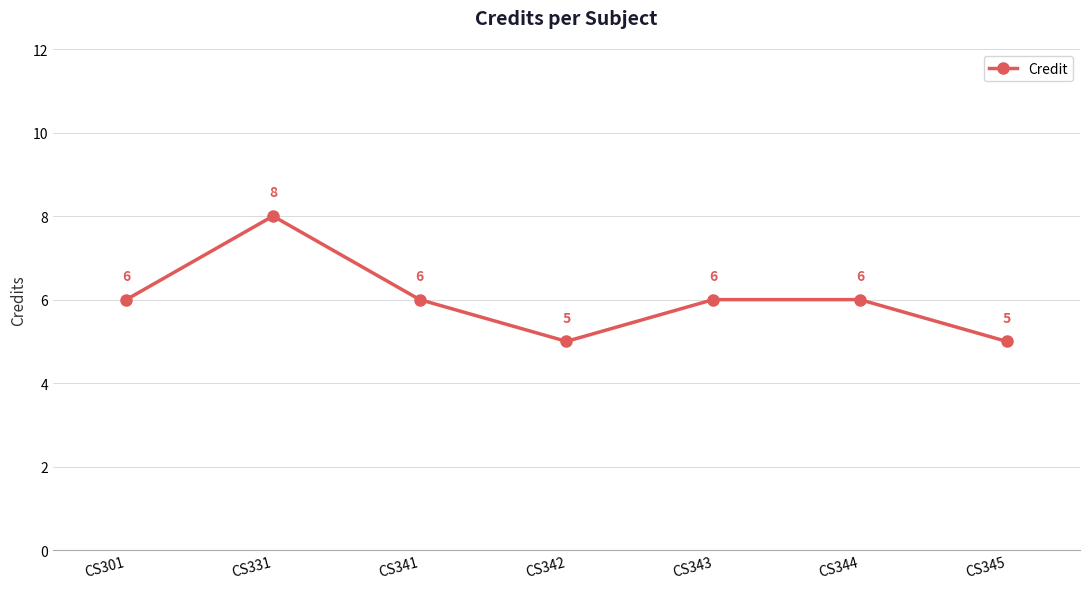

What is the difference between the maximum and minimum values?

3